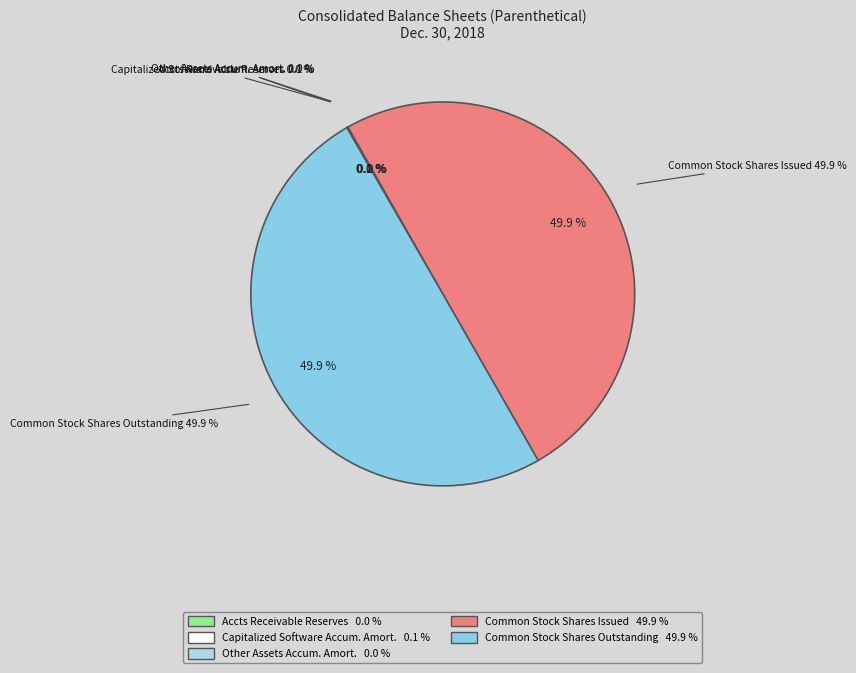

To the nearest percent, what is the difference between the largest and smallest slice percentages?

50%